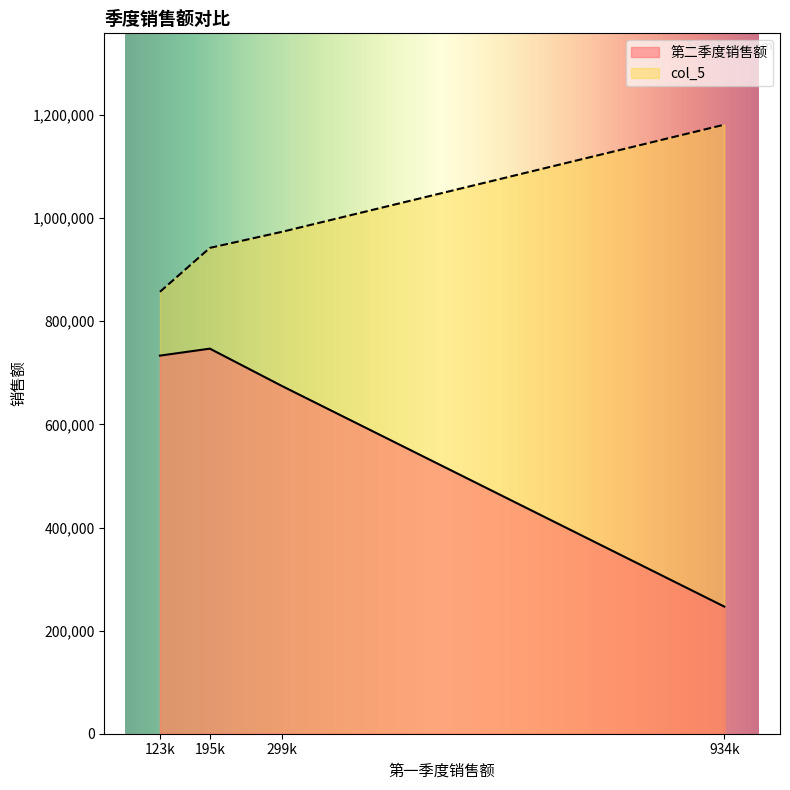

Reading right to left, extract all data points from this chart.

第二季度销售额: City Power & Light=674295	Blue Yonder Airlines=246554	Adventure works=733396	A.Datum Corporation=746907
col_5: City Power & Light=973588	Blue Yonder Airlines=1181317	Adventure works=857117	A.Datum Corporation=942356